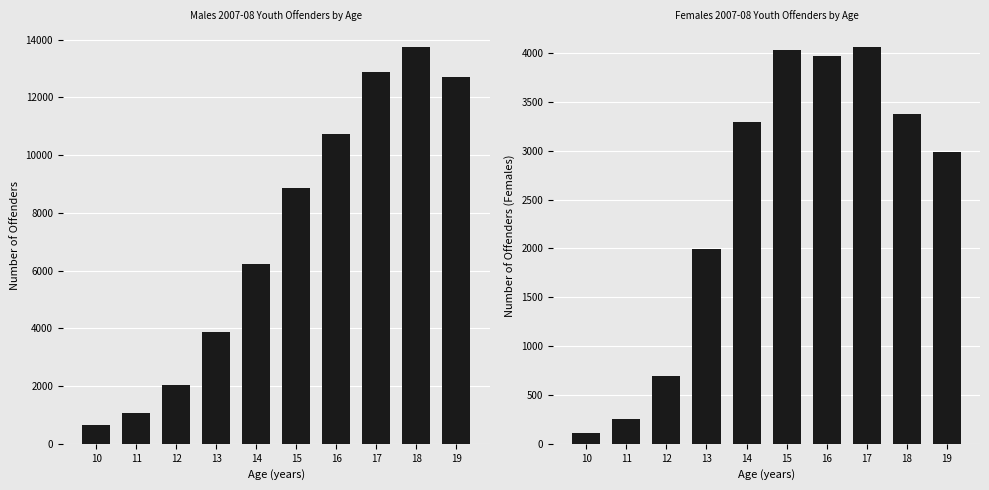

Between 13 and 18, which series saw the biggest shift?

Males 2007-08